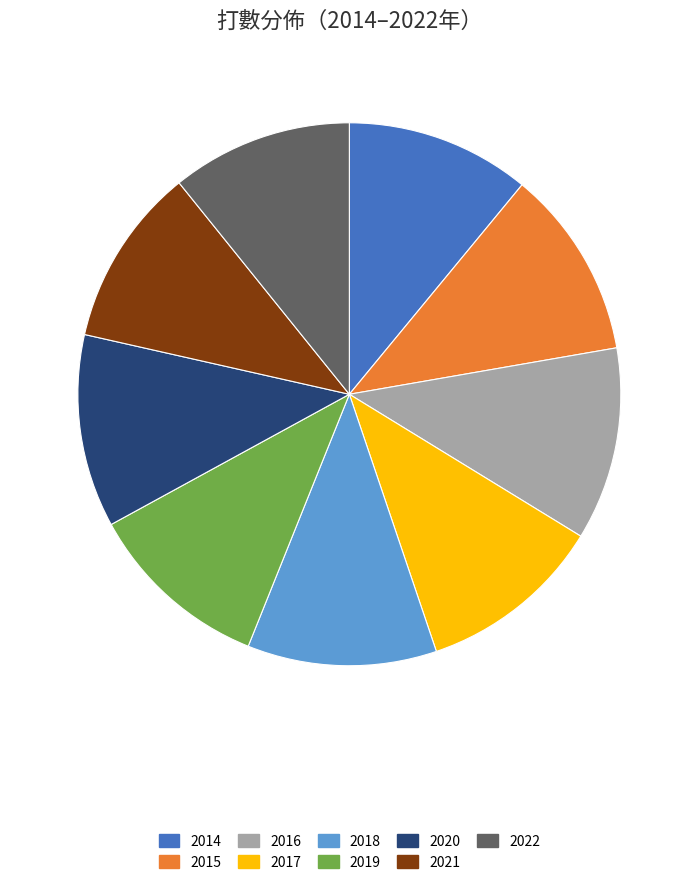

How many slices are in this pie chart?

9